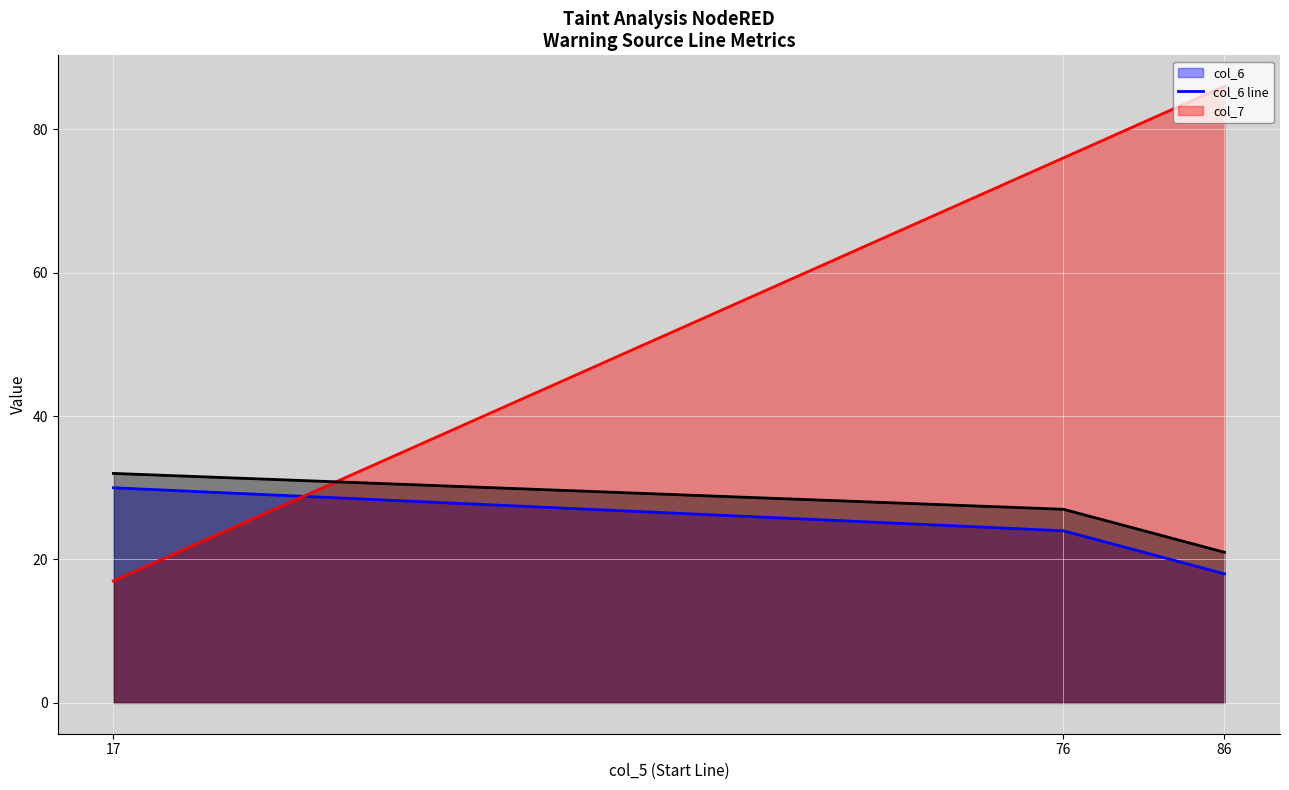

Count the col_8 line values in the range 21 to 32.

3